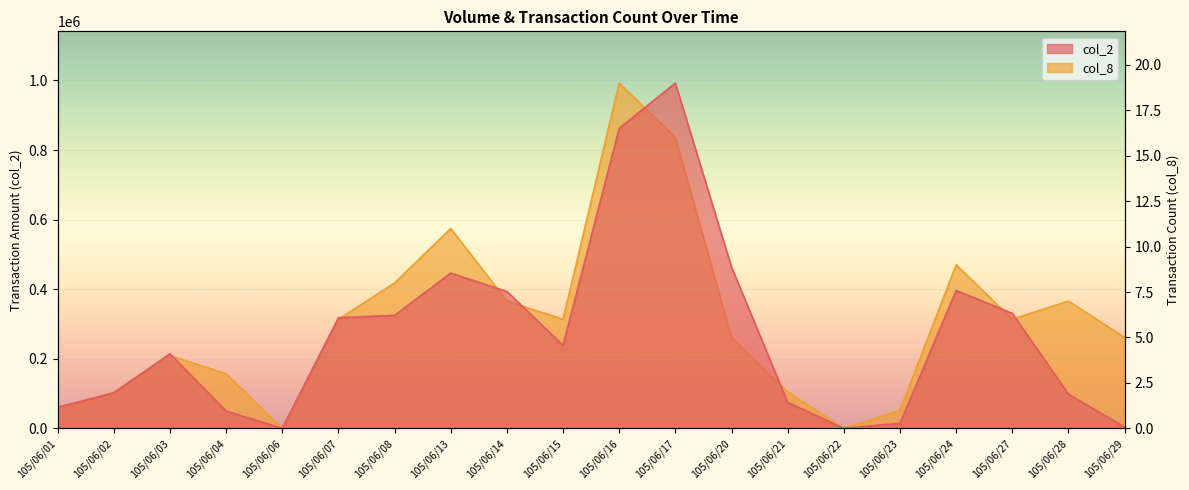

True or false: col_2 has a value of 74500 at 105/06/21.

True